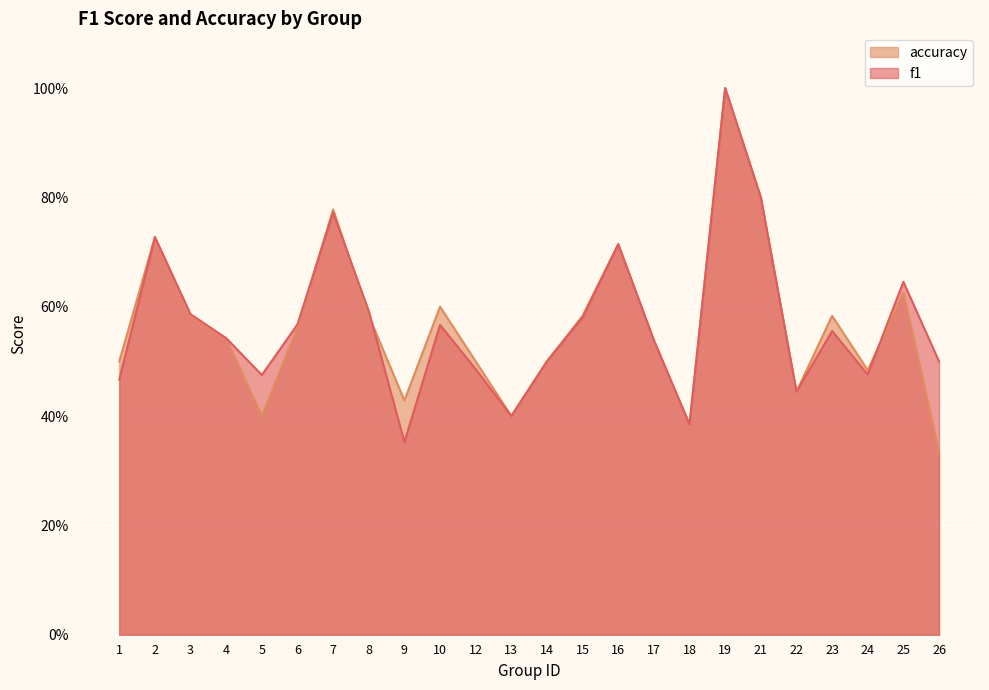

What is the approximate value of accuracy at 17?

0.5